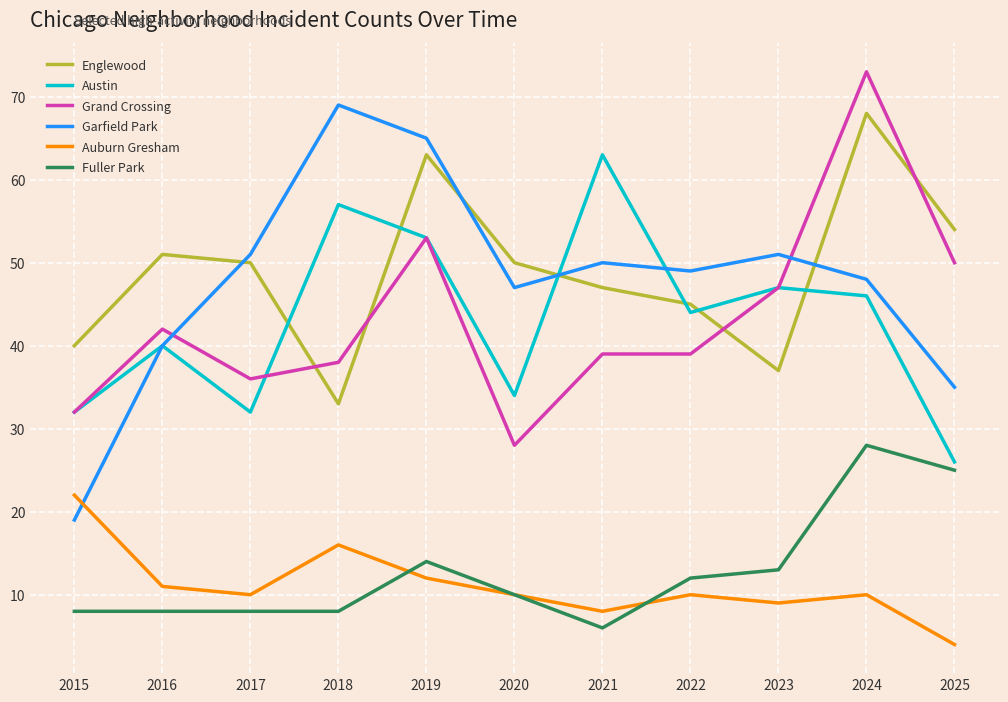

Read the Grand Crossing value at 2019.

53